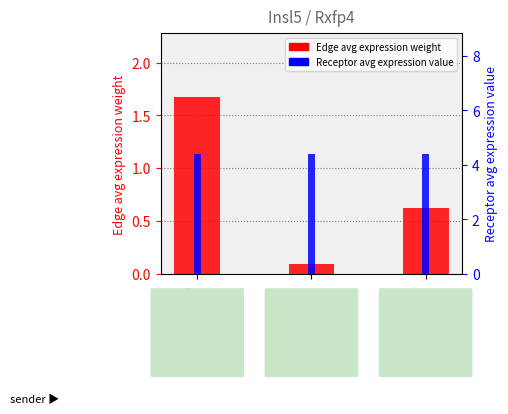

What position from the right is FAPs?

3